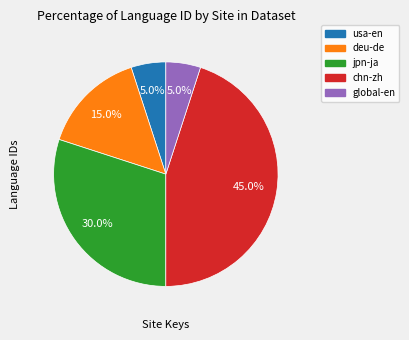

To the nearest percent, what portion does usa-en represent?

5%